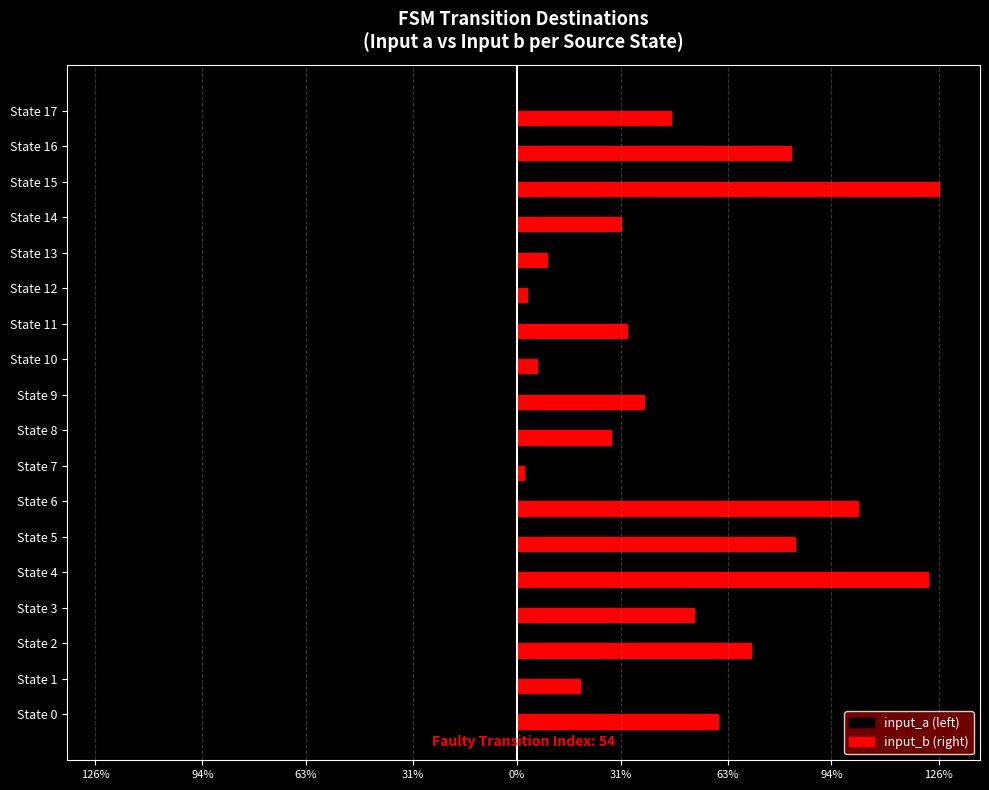

What is the value of the input_a (left) bar at the 6th from the left?

-65